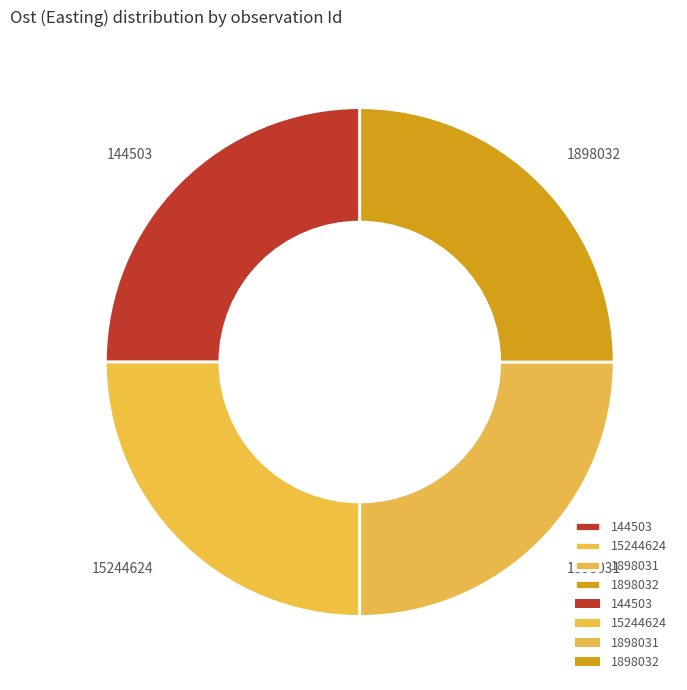

Approximately how many times larger is the value at 1898032 compared to 15244624?

1.0